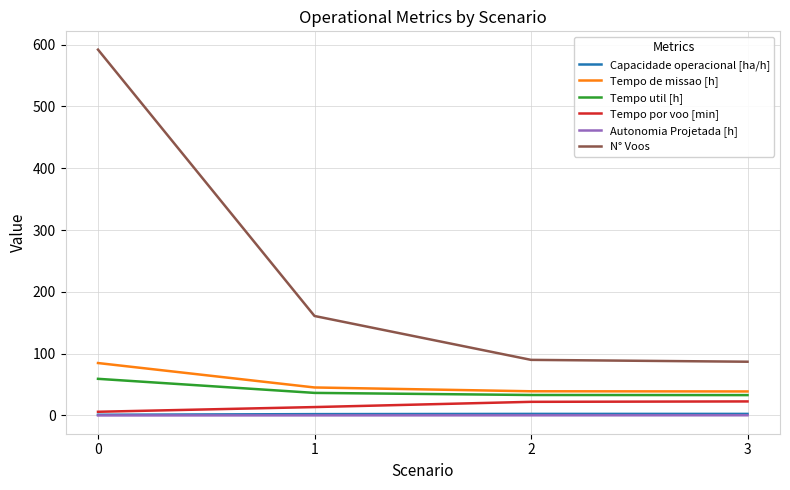

What is the sum of all Tempo por voo [min] values?

64.5